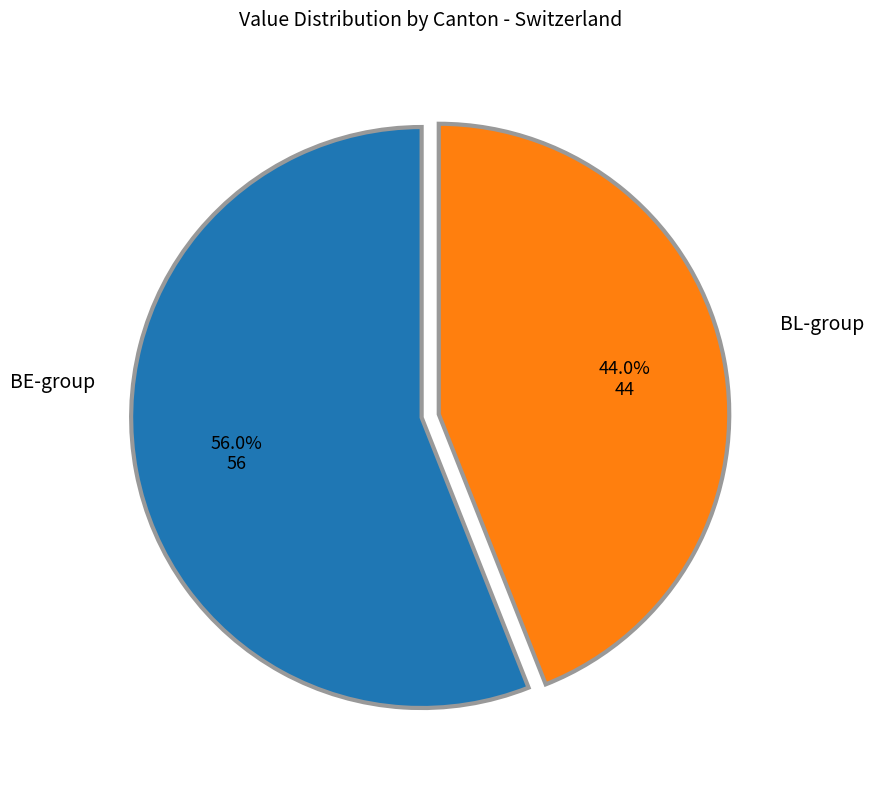

Is there any slice that represents more than half of the pie?

Yes